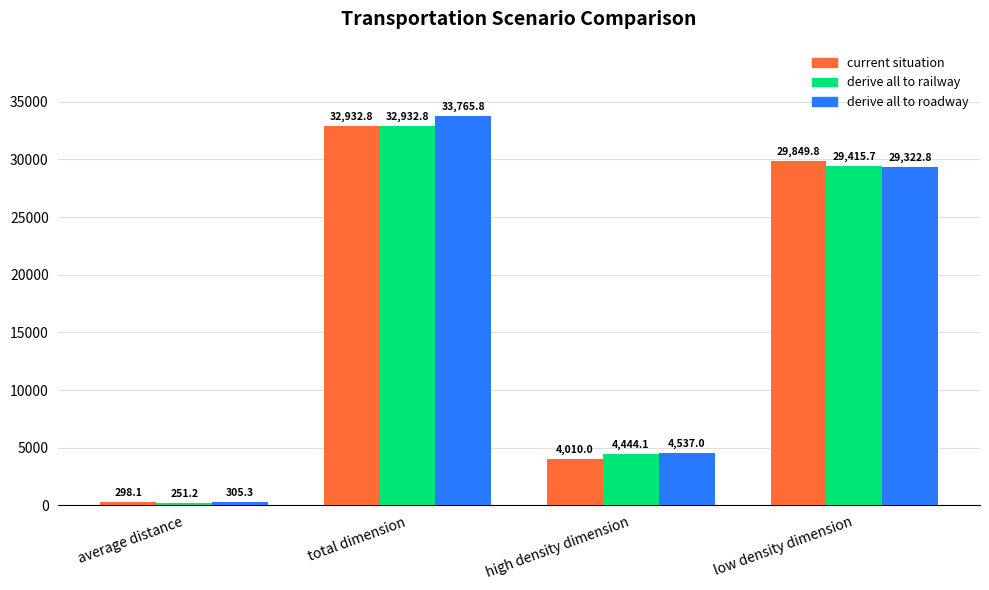

Rank the categories by derive all to railway value from highest to lowest.

total dimension, low density dimension, high density dimension, average distance